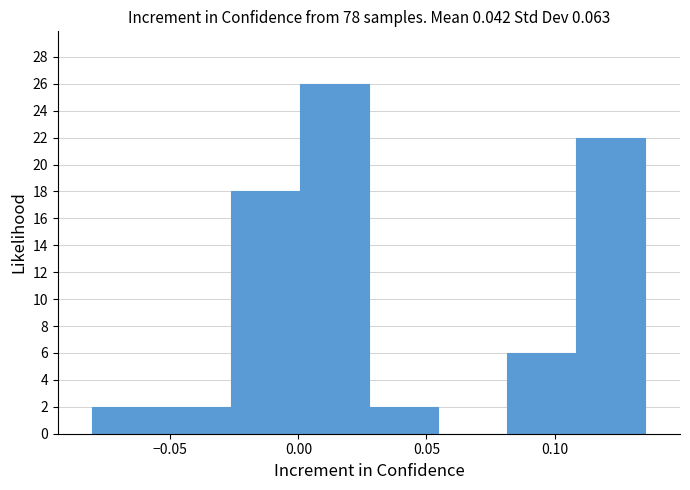

Which range on the x-axis has the tallest bar?

0.000 to 0.030